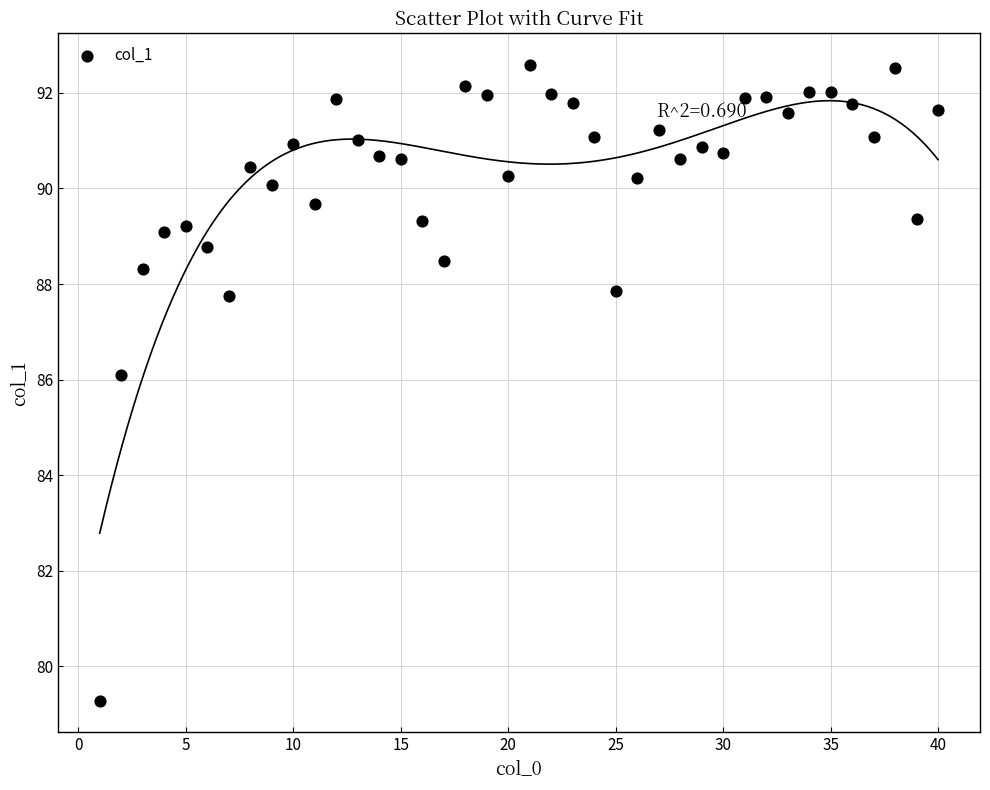

What is the range of Y values (max minus min)?

13.3